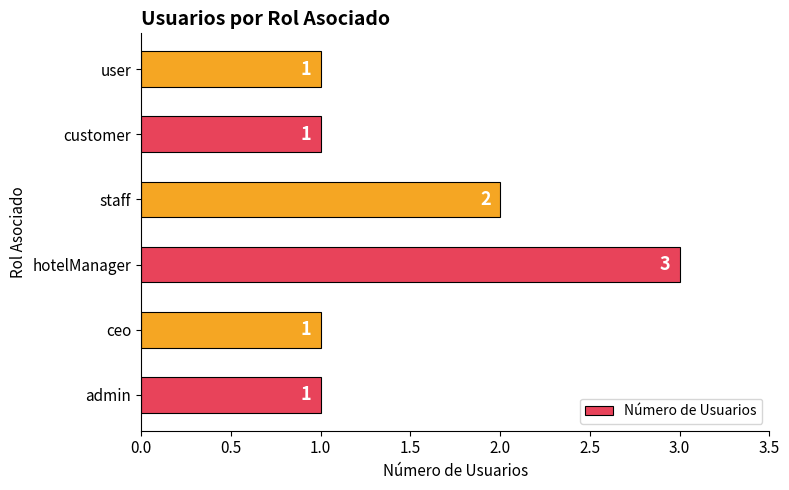

Reading top to bottom, list all the values displayed in this chart.

user=1	customer=1	staff=2	hotelManager=3	ceo=1	admin=1